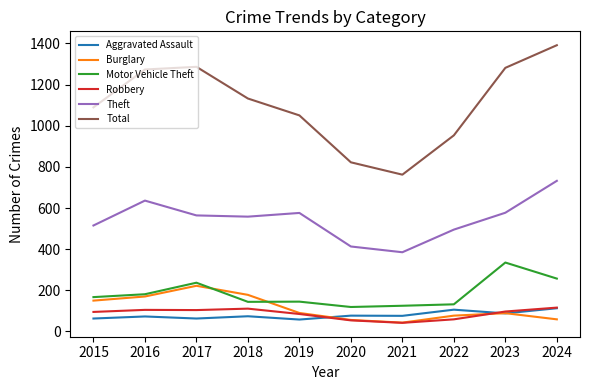

What are all the series names shown in the legend?

Aggravated Assault, Burglary, Motor Vehicle Theft, Robbery, Theft, Total